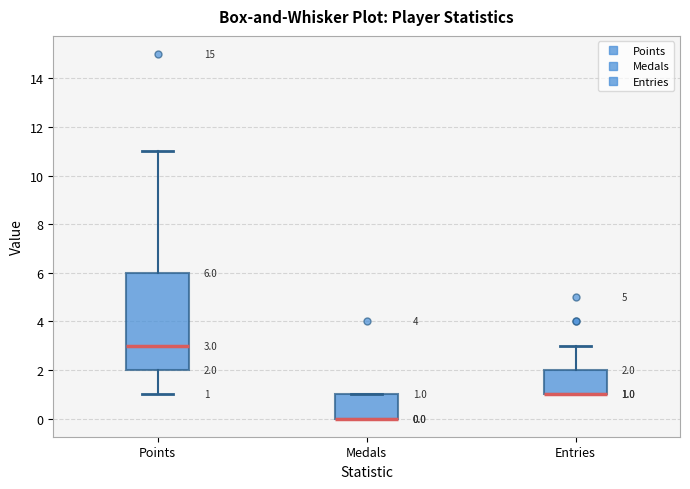

Which box is the tallest, from its lower edge to its upper edge?

Points